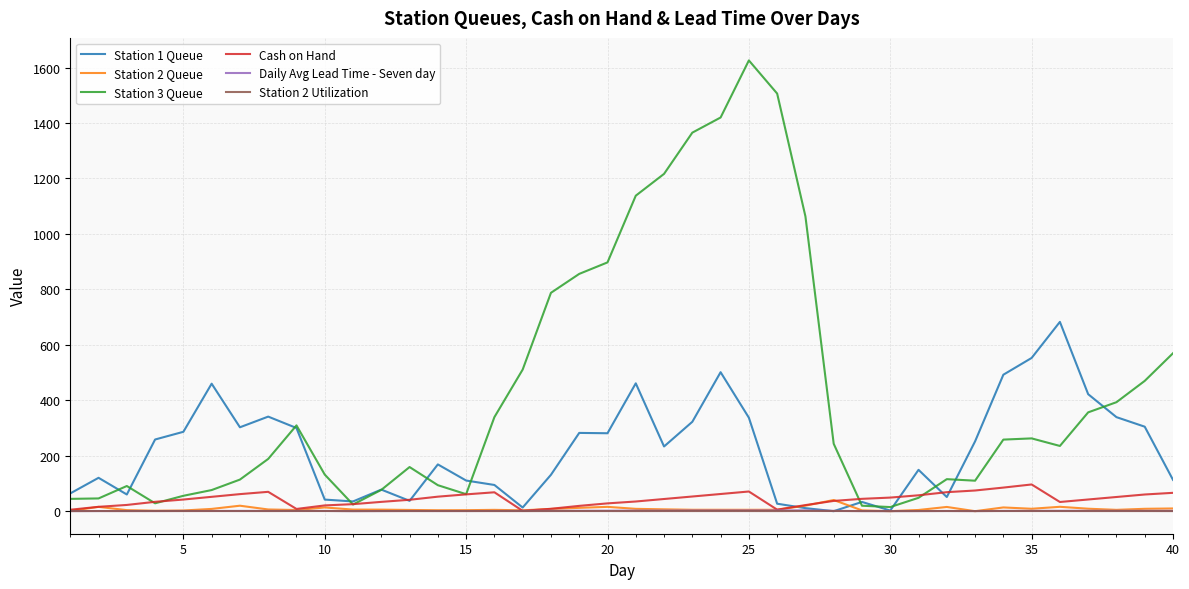

Does the chart have visible grid lines?

Yes